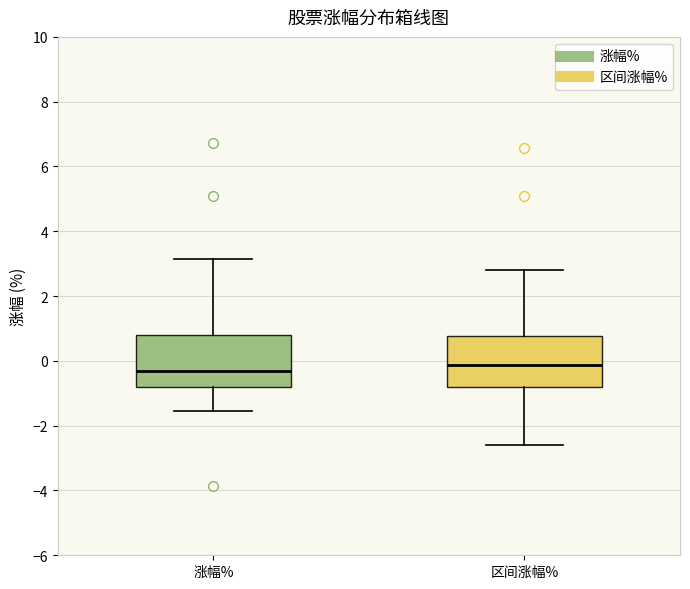

Reading left to right, transcribe this box plot: for each box, give where its median line is, the range the box spans, and where its two whiskers end, as read against the y-axis. The values are not printed on the chart, so give them approximately, as read against the axis.

涨幅%: median -0.4, box -0.8 to 0.8, whiskers -1.6 to 3.2
区间涨幅%: median -0.2, box -0.8 to 0.8, whiskers -2.6 to 2.8